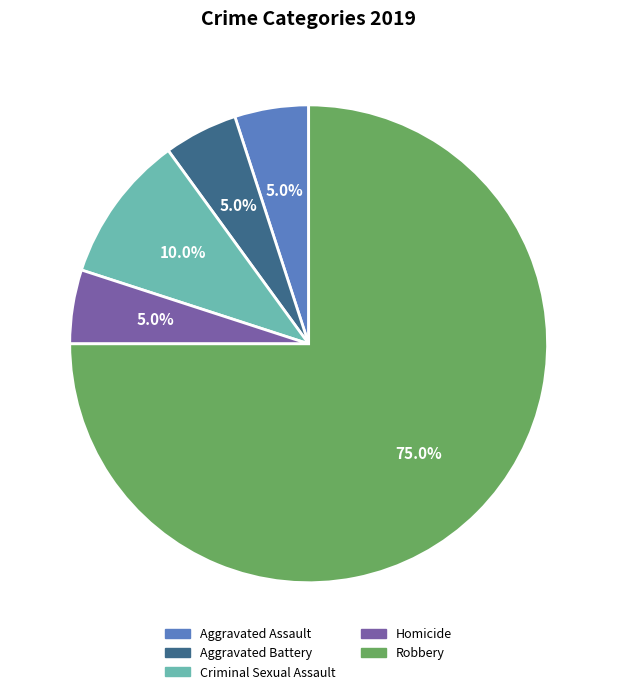

To the nearest percent, what is the difference between the largest and smallest slice percentages?

70%